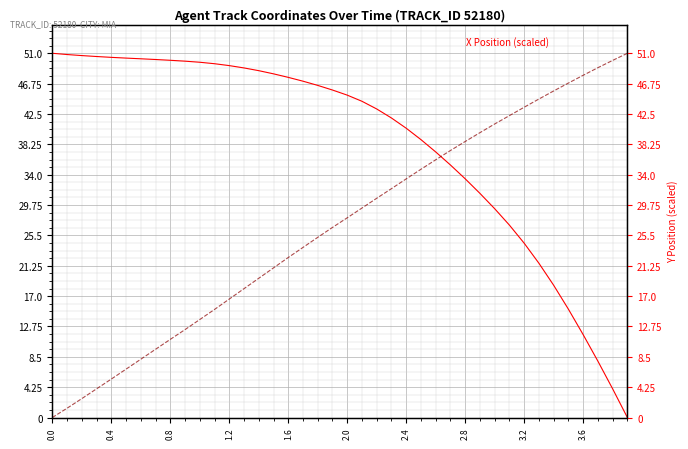

Reading left to right, what are all the values shown in this chart?

X Position: 51.0	50.8	50.7	50.5	50.4	50.3	50.2	50.1	50.0	49.9	49.7	49.5	49.3	48.9	48.6	48.1	47.6	47.1	46.5	45.9	45.1	44.3	43.2	41.9	40.5	38.9	37.2	35.4	33.4	31.4	29.2	26.9	24.4	21.6	18.5	15.2	11.6	7.9	4.0	0.0
Y Position: 0.0	1.3	2.6	4.0	5.4	6.8	8.2	9.6	10.9	12.3	13.7	15.1	16.6	18.0	19.5	21.0	22.4	23.8	25.2	26.6	28.0	29.3	30.7	32.0	33.4	34.8	36.1	37.4	38.6	39.9	41.1	42.3	43.4	44.6	45.7	46.8	47.9	49.0	50.0	51.0